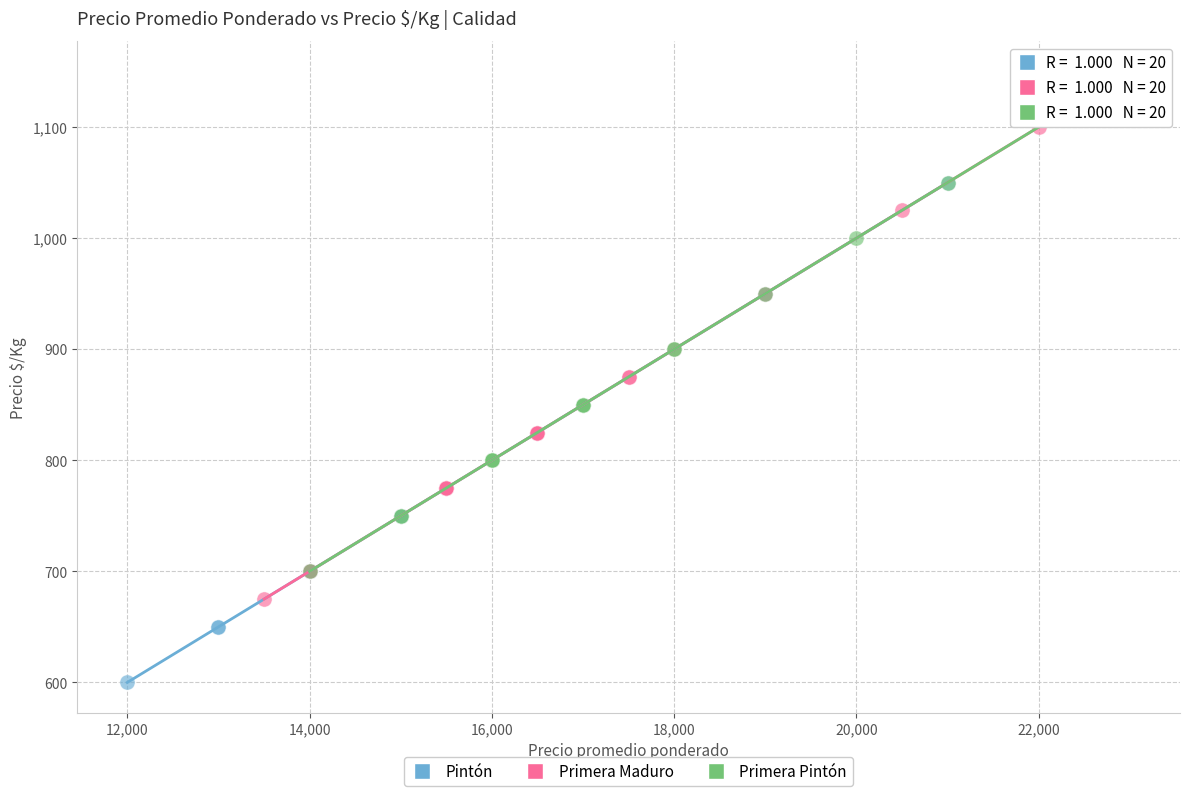

Which series reaches the maximum Y coordinate?

Primera Pintón